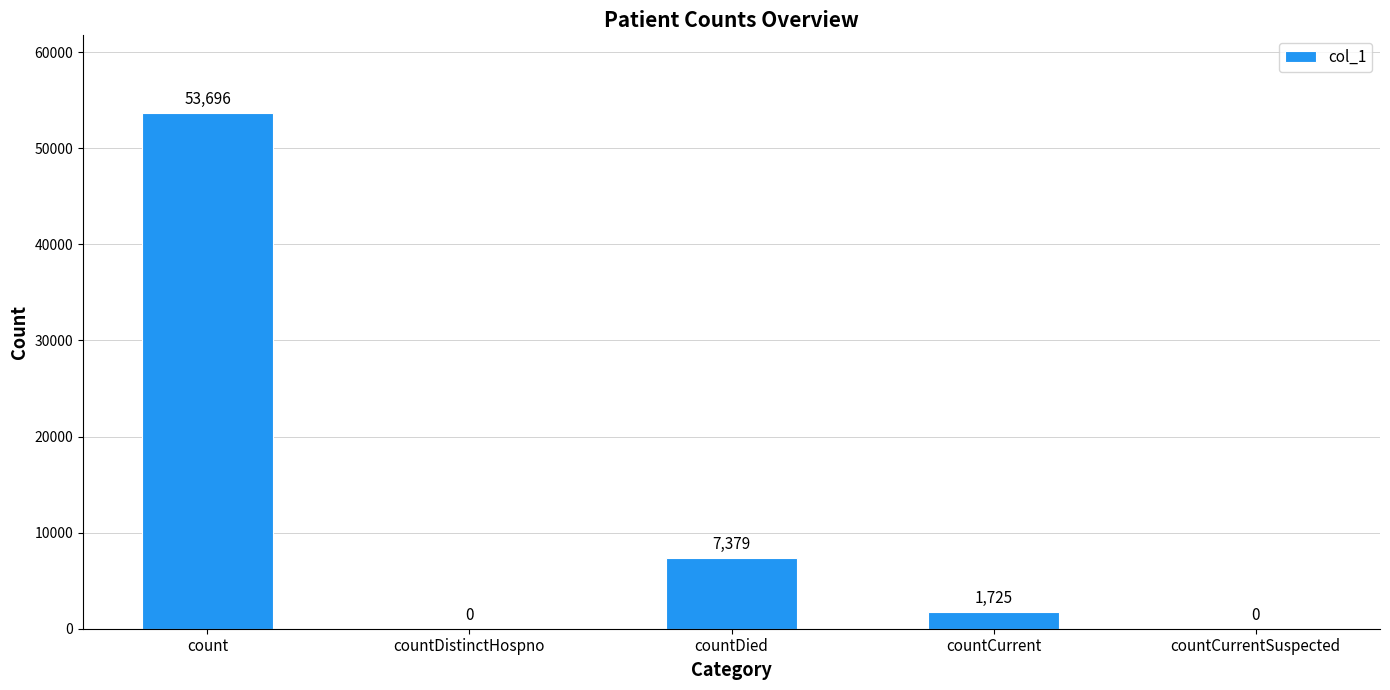

Which has a higher value, countCurrent or countDied?

countDied